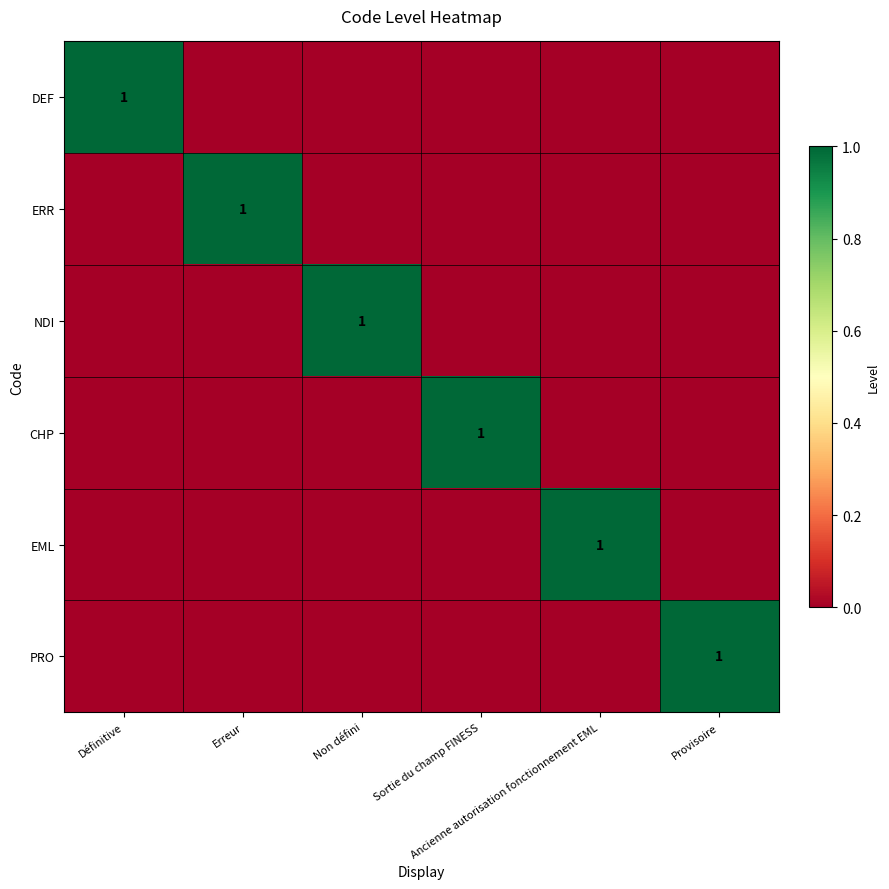

True or false: EML has a value of 0 at Sortie du champ FINESS.

True